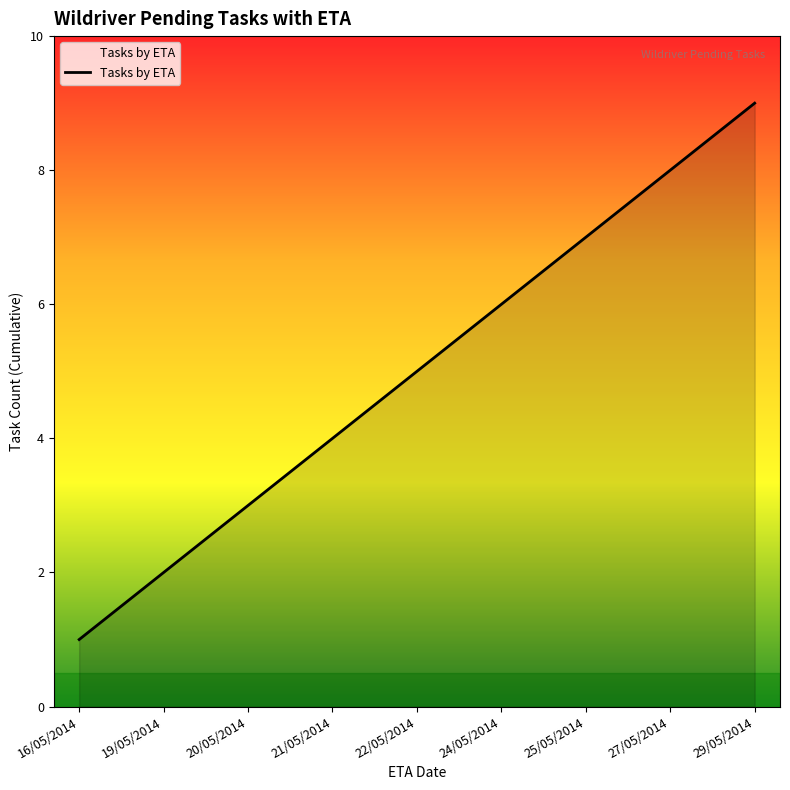

How many lines are shown in the chart?

1